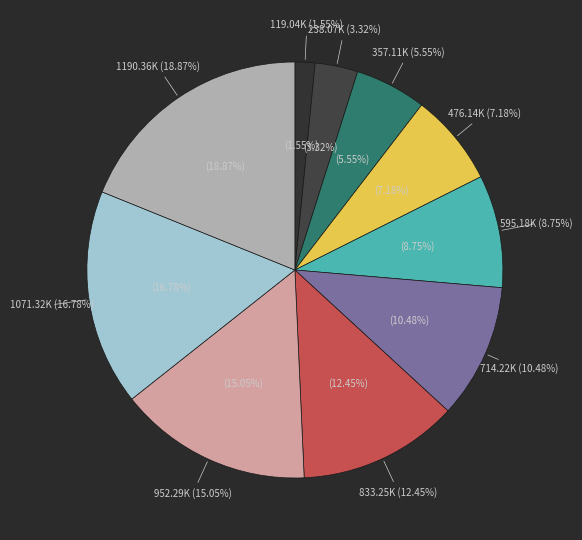

To the nearest percent, what percentage of the pie is 1190360?

19%